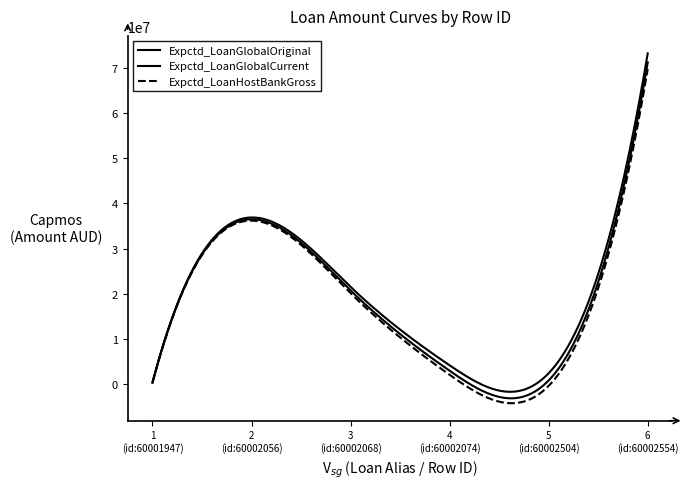

True or false: Expctd_LoanGlobalCurrent and Expctd_LoanGlobalOriginal intersect in this chart.

False